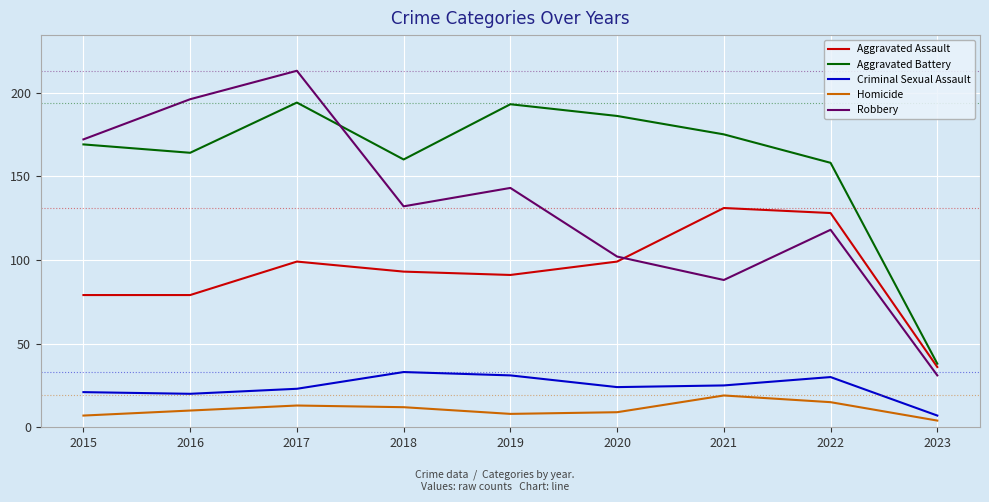

Which series has the largest total across all categories?

Aggravated Battery